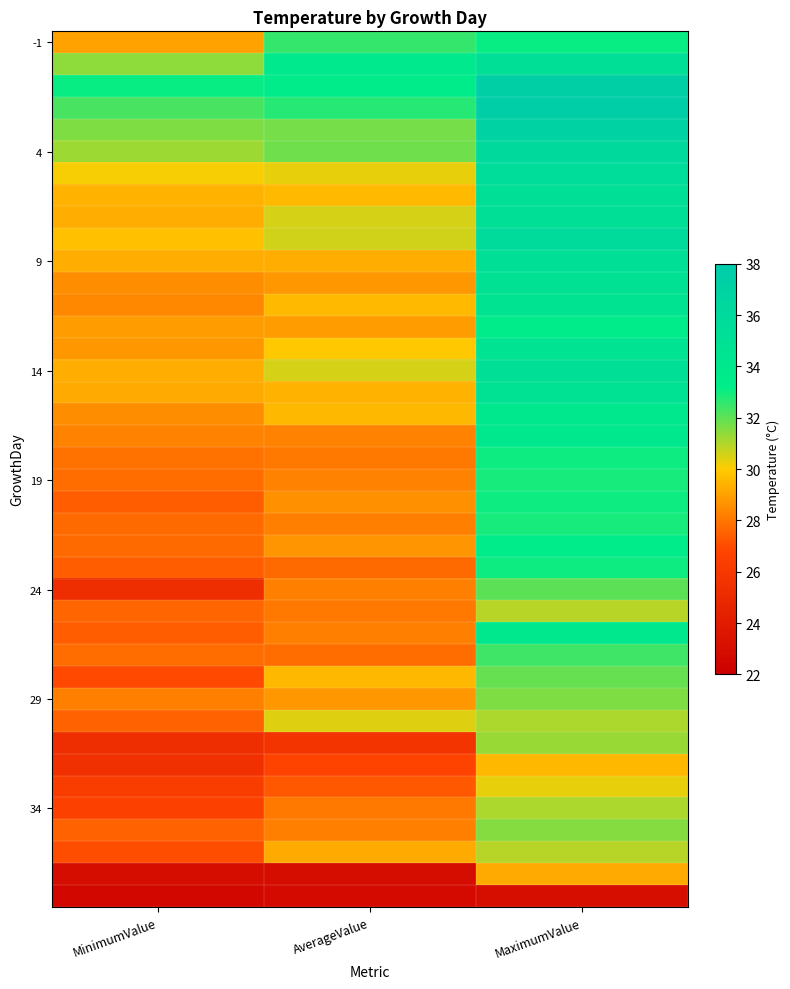

How many categories are shown in the chart?

3